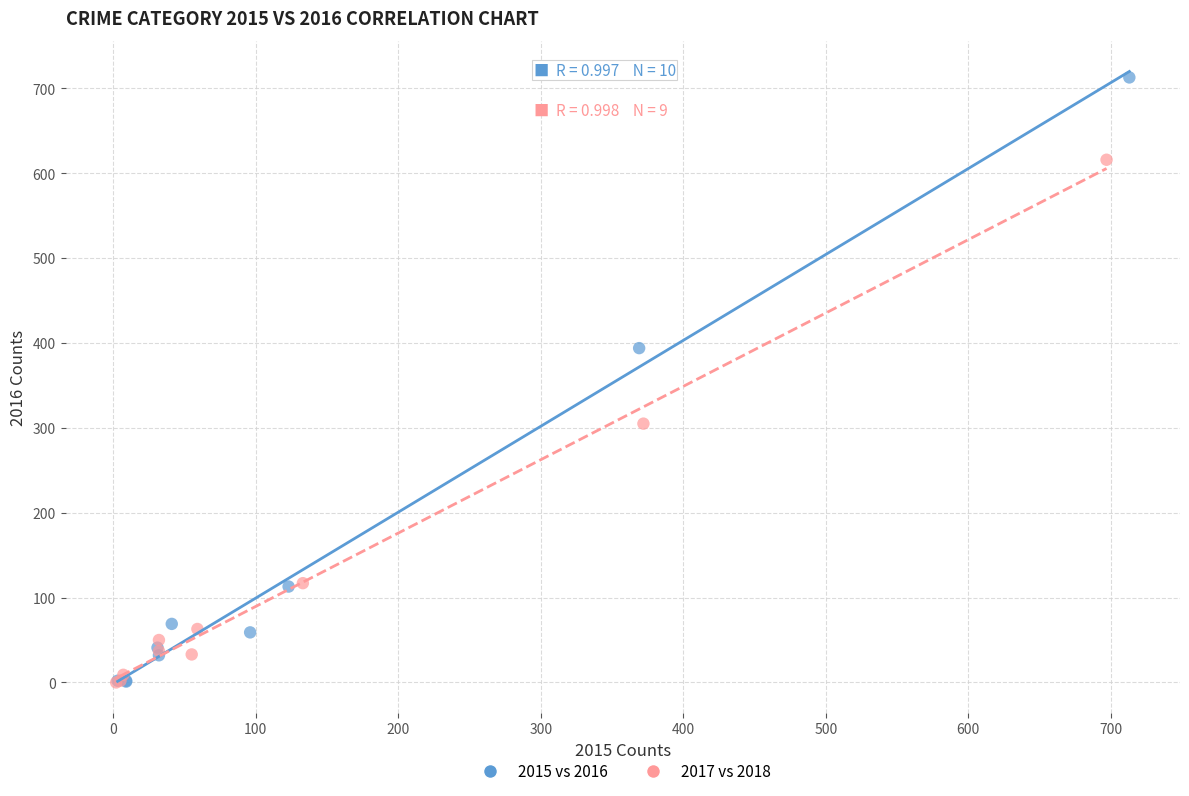

Which series has the largest Y range (max minus min)?

2015 vs 2016